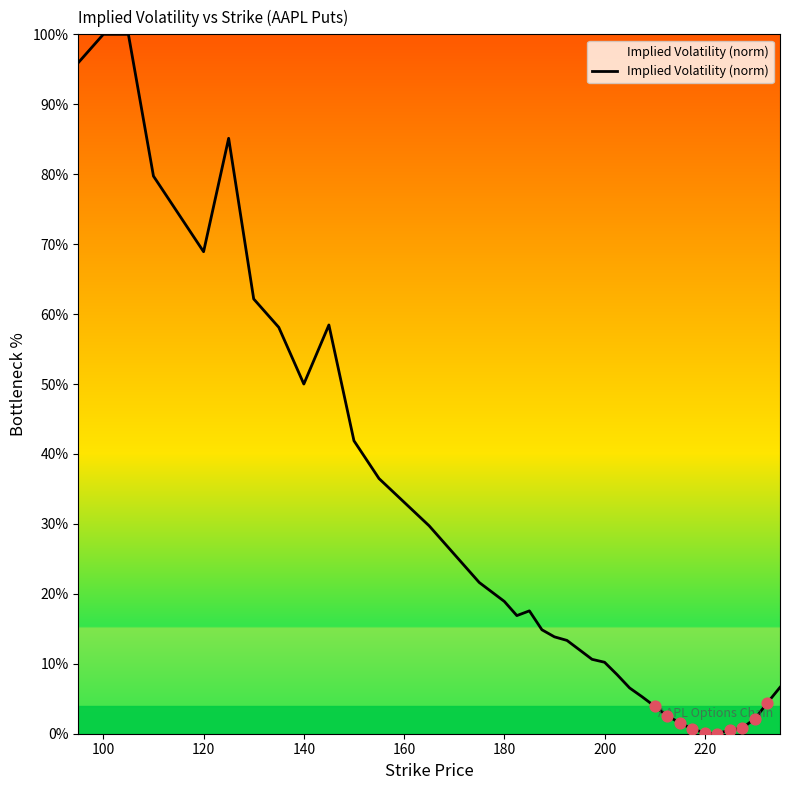

What is the difference between the maximum and minimum values?

100.0